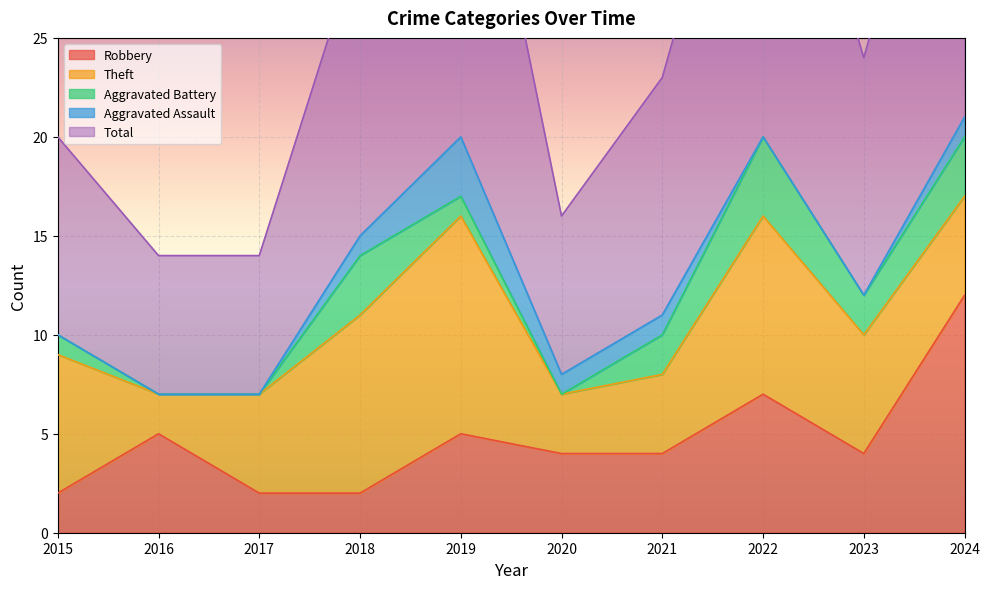

List the series in order of their peak value, lowest first.

Aggravated Assault, Aggravated Battery, Theft, Robbery, Total